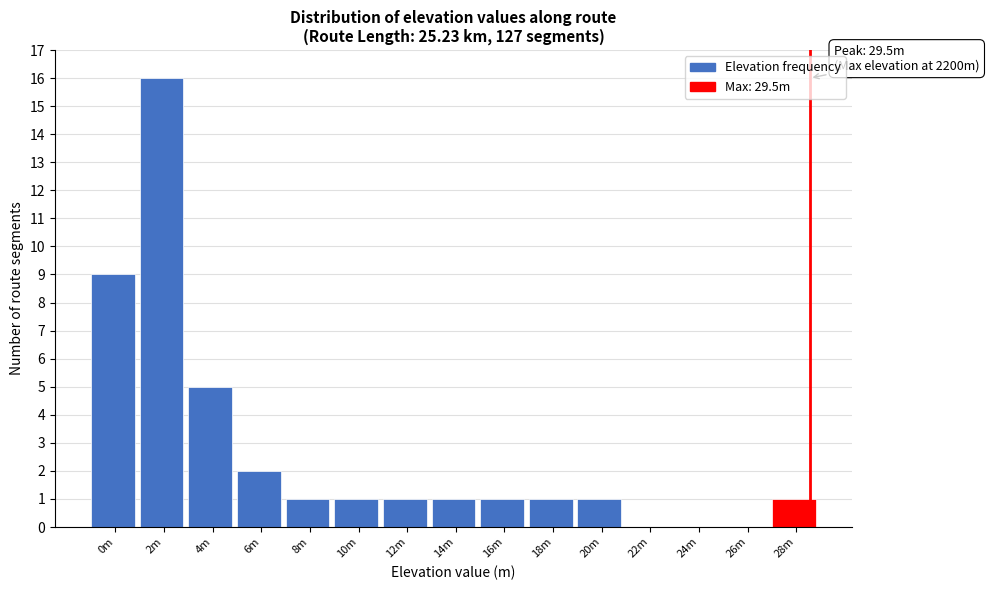

Reading left to right, list all the values displayed in this chart.

0m=9	2m=16	4m=5	6m=2	8m=1	10m=1	12m=1	14m=1	16m=1	18m=1	20m=1	22m=0	24m=0	26m=0	28m=1